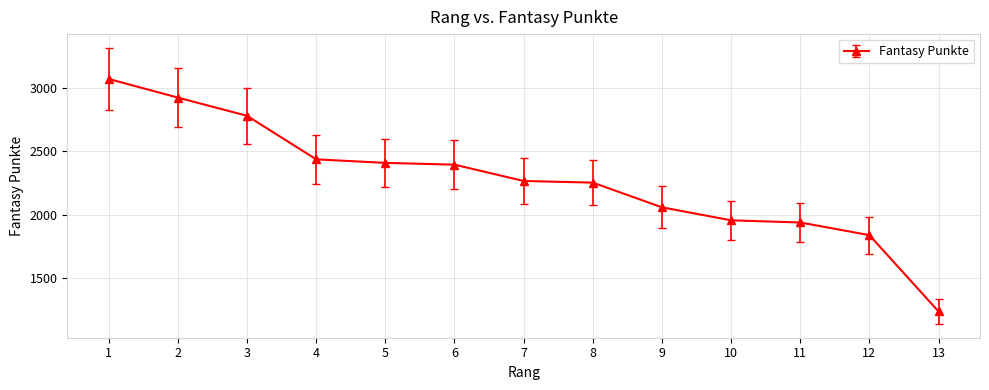

Reading right to left, transcribe all the data shown in this chart.

13=1234	12=1837	11=1937	10=1954	9=2057	8=2252	7=2265	6=2394	5=2408	4=2436	3=2780	2=2924	1=3071